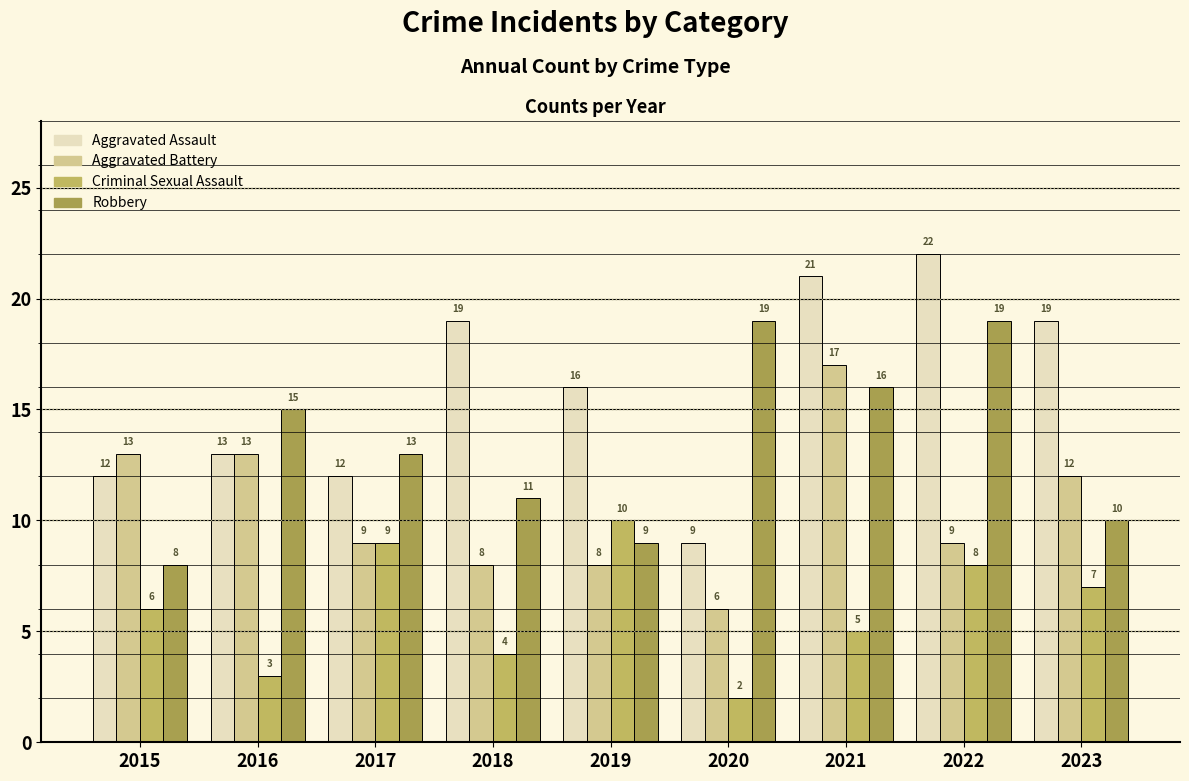

Is it true that Aggravated Assault equals 12 at 2021?

False